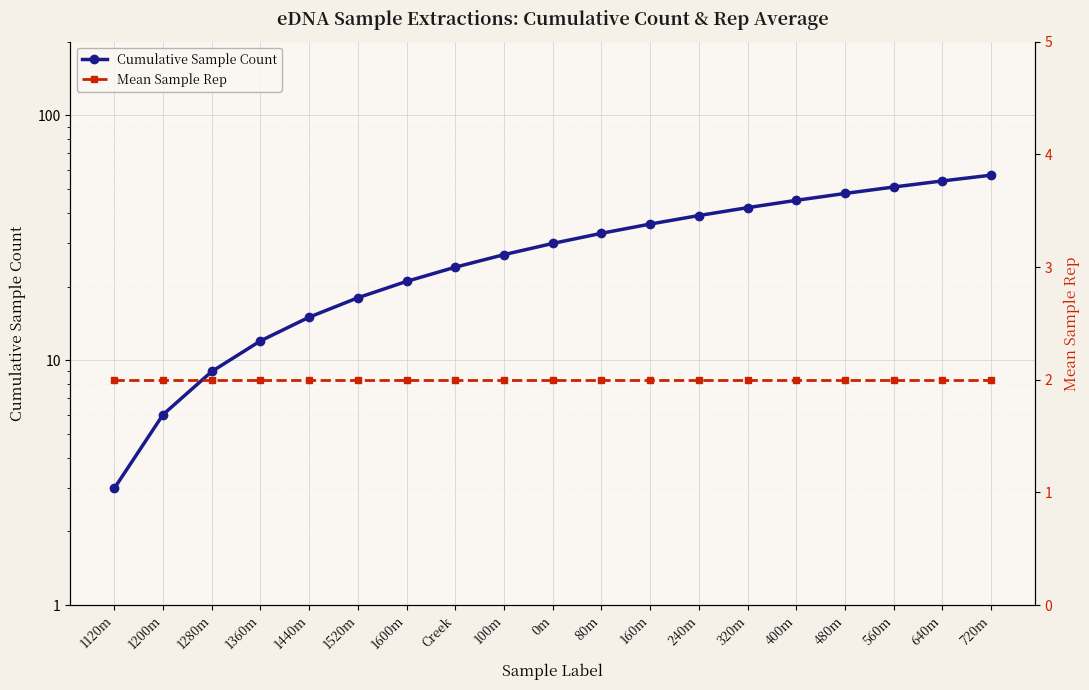

Which category has the highest value in the Cumulative Sample Count series?

720m